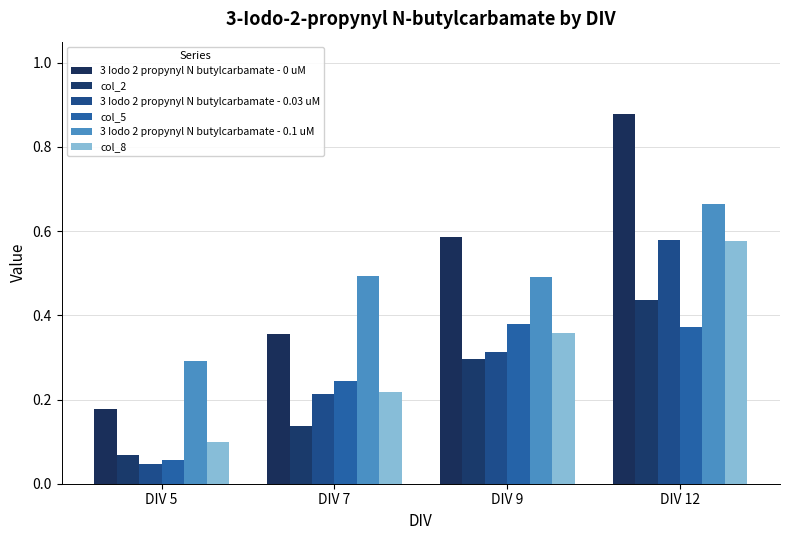

Is it true that col_8 equals 0.4 at DIV 7?

False